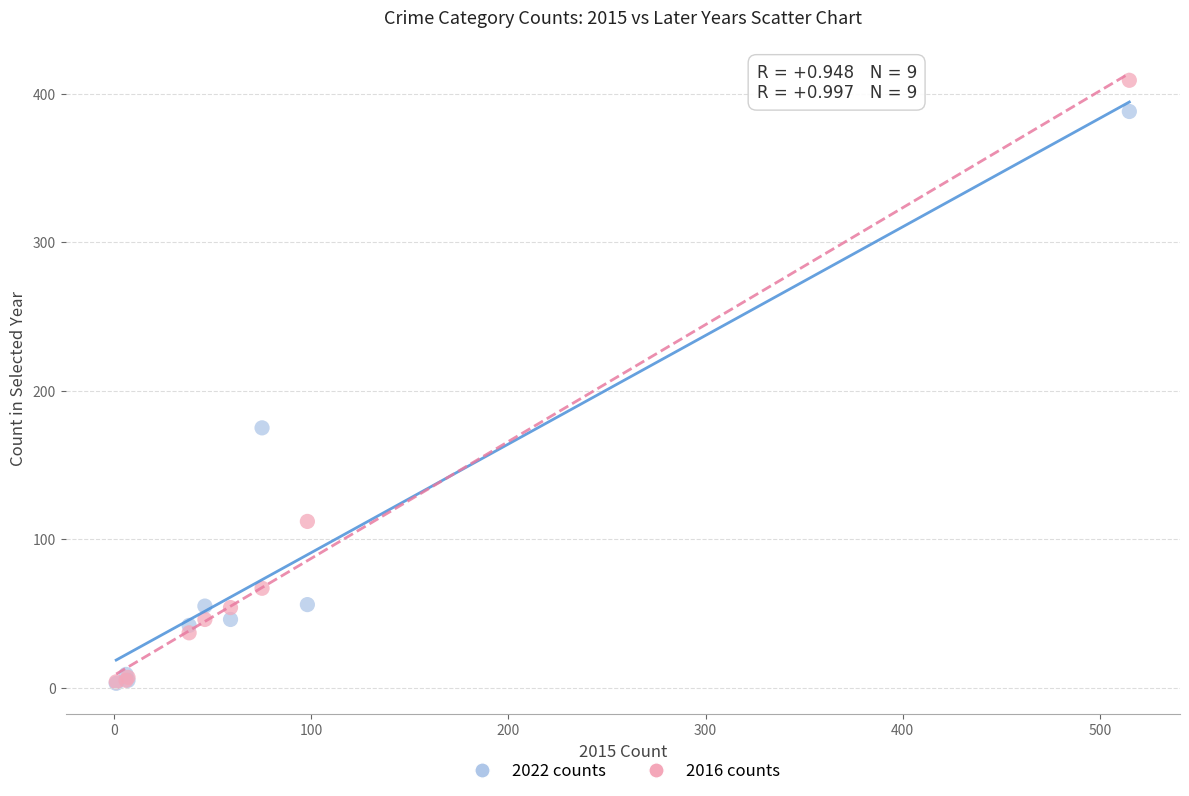

In the 2022 counts series, what Y value is closest to 195?

175